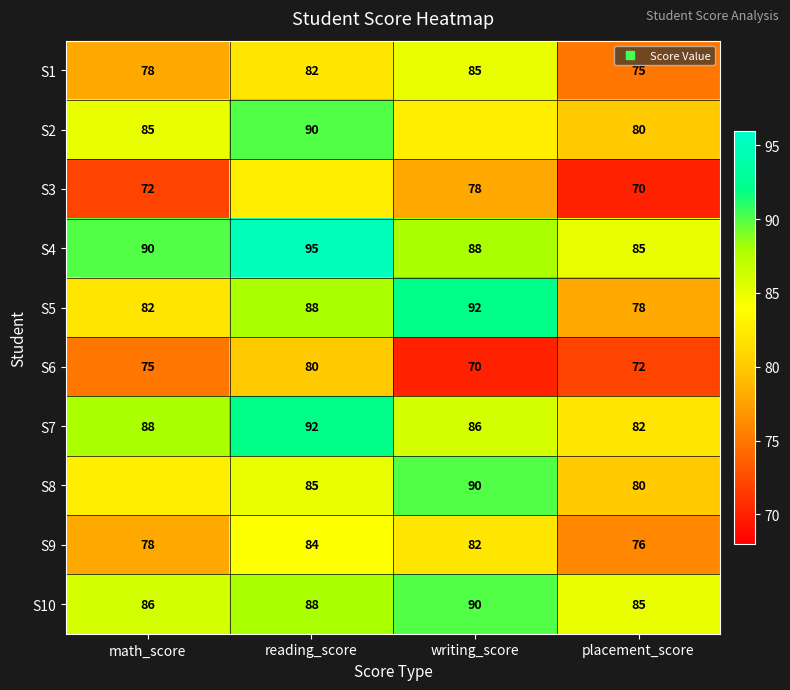

Rank the categories by S4 value from lowest to highest.

placement_score, writing_score, math_score, reading_score